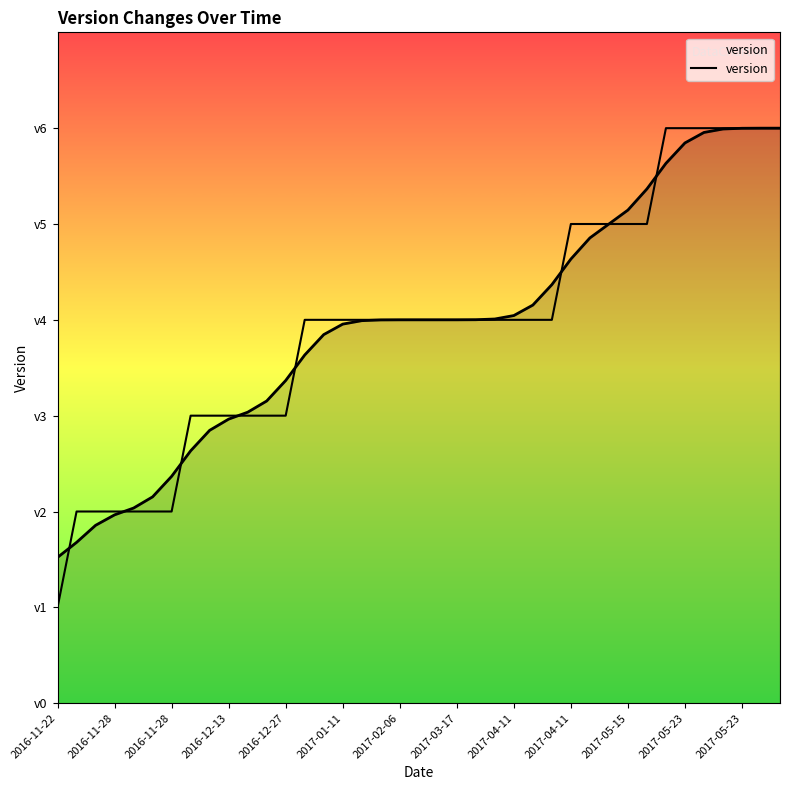

At which category does the chart reach its minimum across all series?

2016-11-22